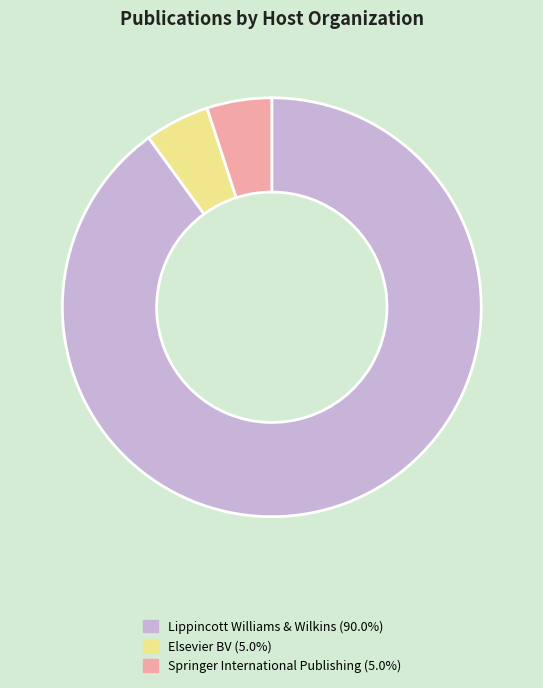

How many segments does this pie chart have?

3